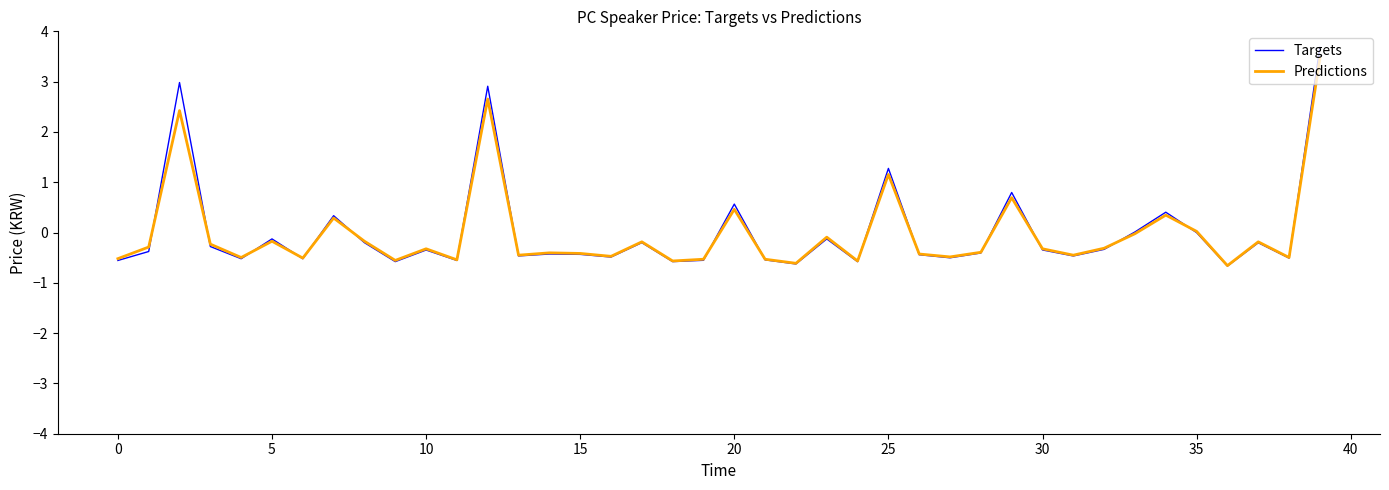

What is the smallest value displayed?

-0.7